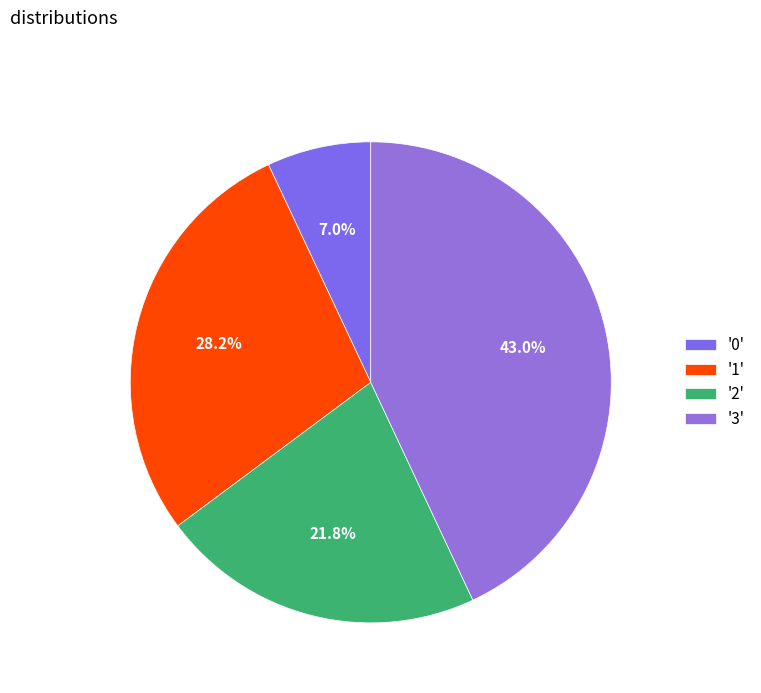

Count the number of slices in the pie.

4